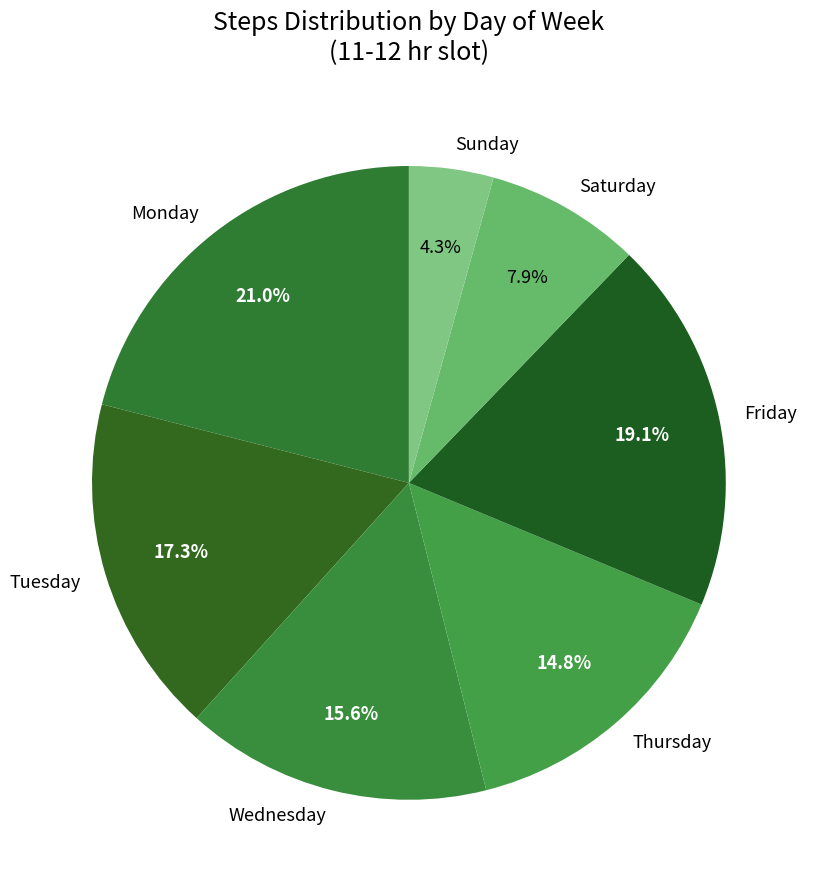

To the nearest percent, what portion does Sunday represent?

4%